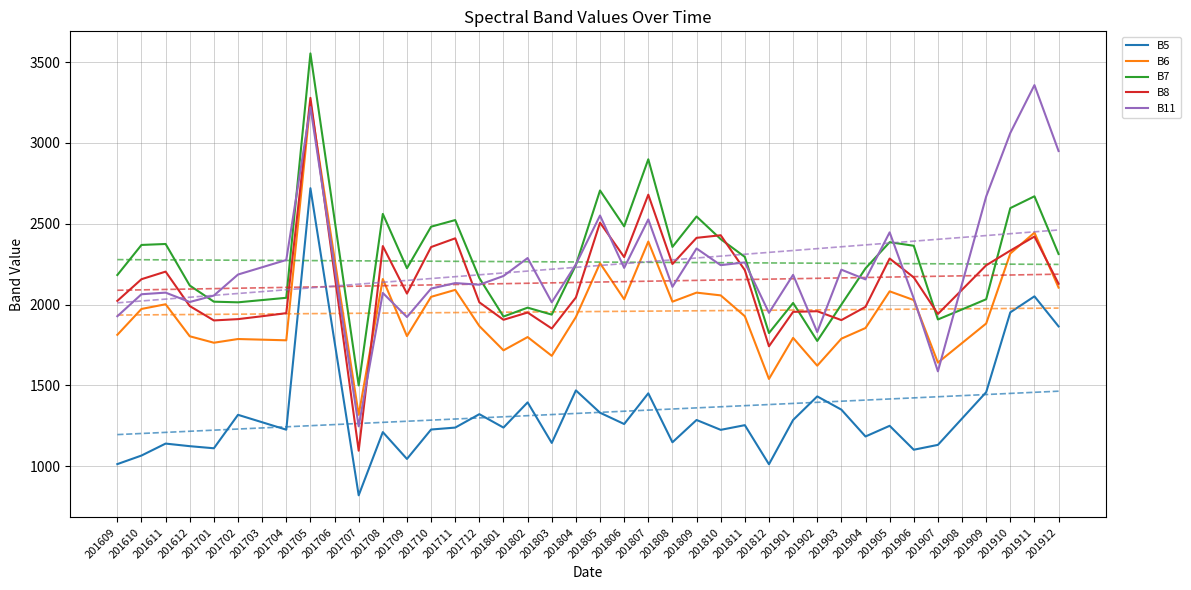

Rank the series by their maximum value, from lowest to highest.

B5, B6, B8, B11, B7